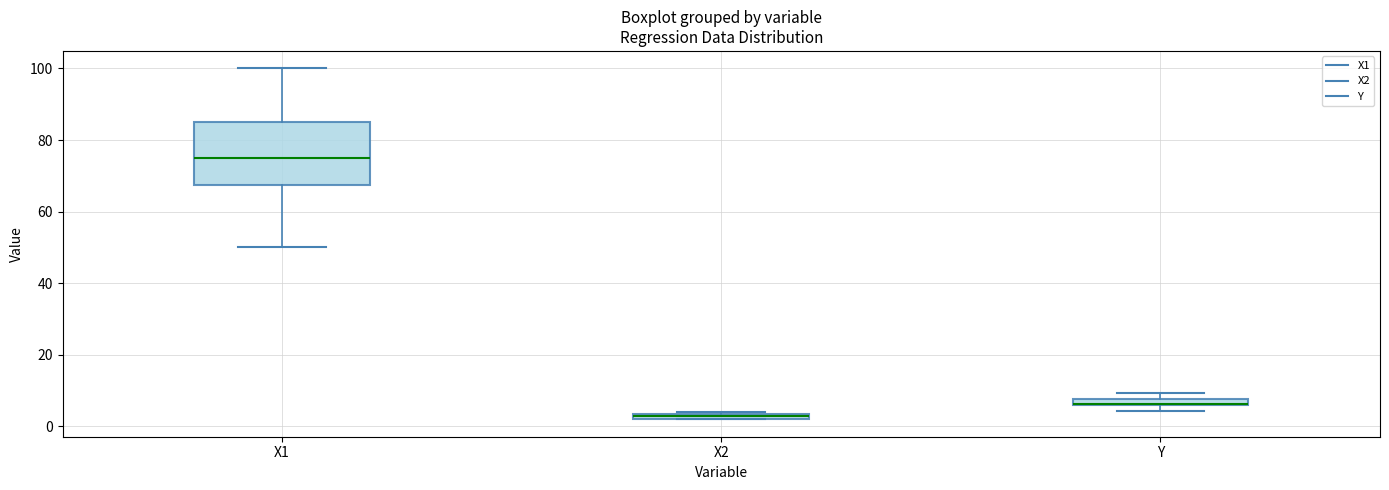

Comparing the boxes themselves (not the whiskers), which one is the tallest?

X1